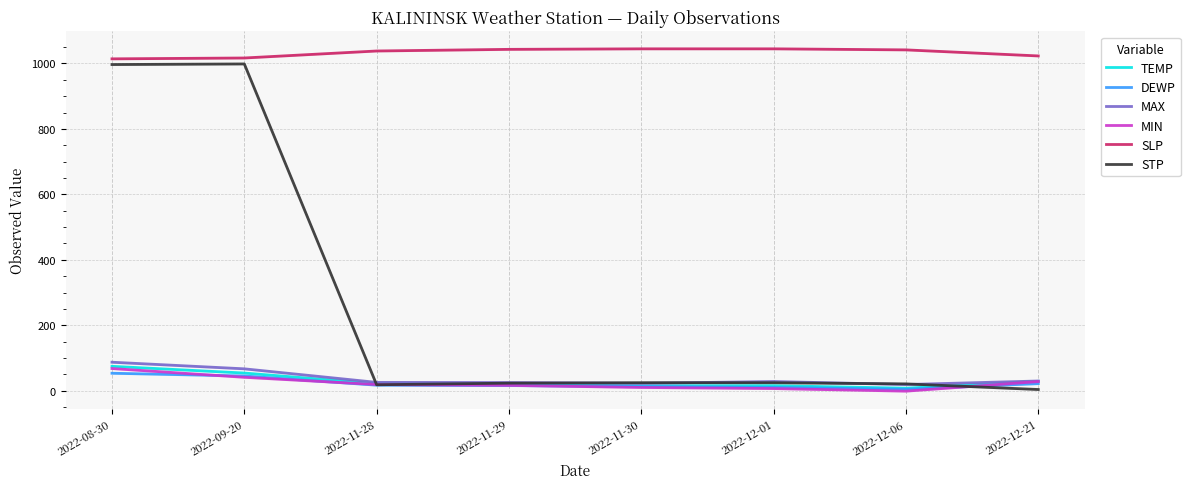

True or false: MIN has more than 2 interior local peaks.

False